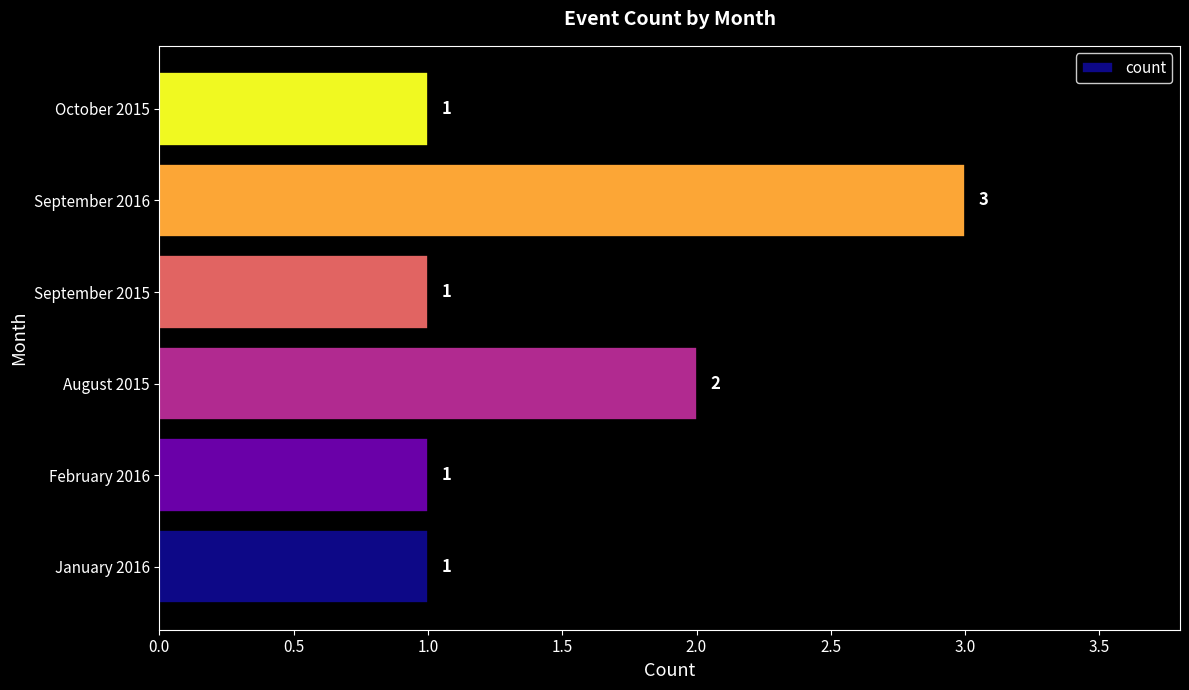

What is the sum of the values at September 2016 and October 2015?

4